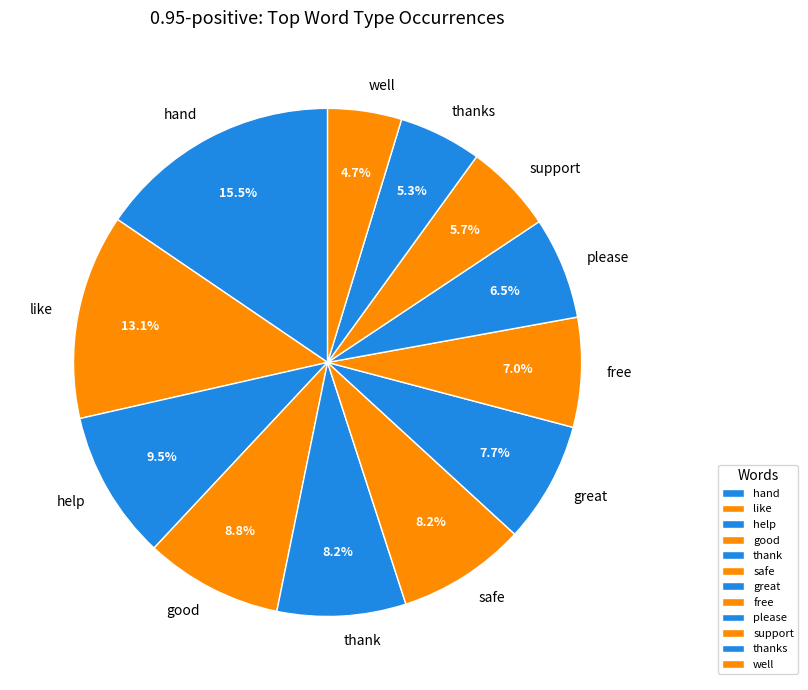

Which has a higher value, hand or like?

hand